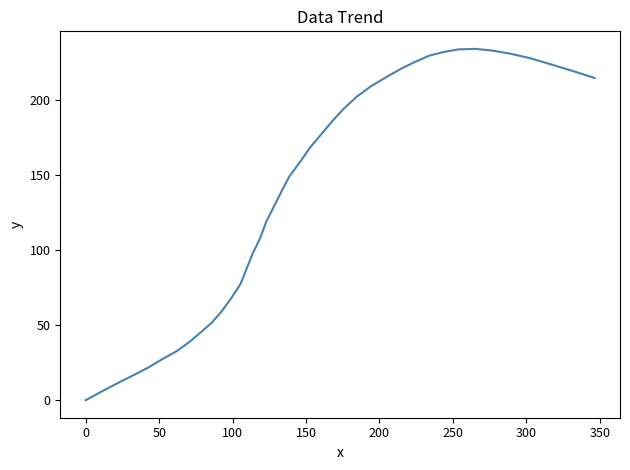

What is the maximum value shown in the chart?

234.4